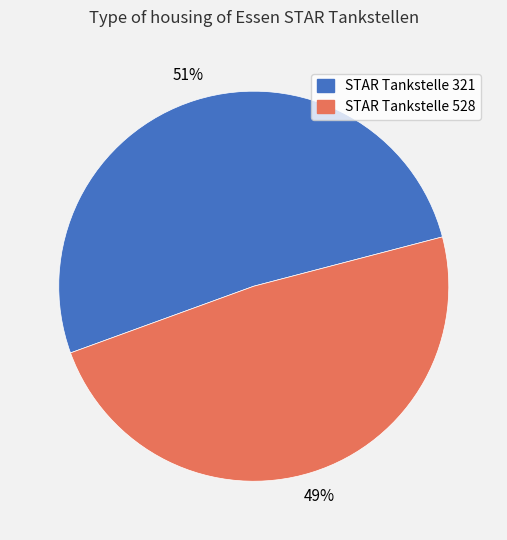

Combined, do STAR Tankstelle 528 and STAR Tankstelle 321 account for over 50%?

Yes